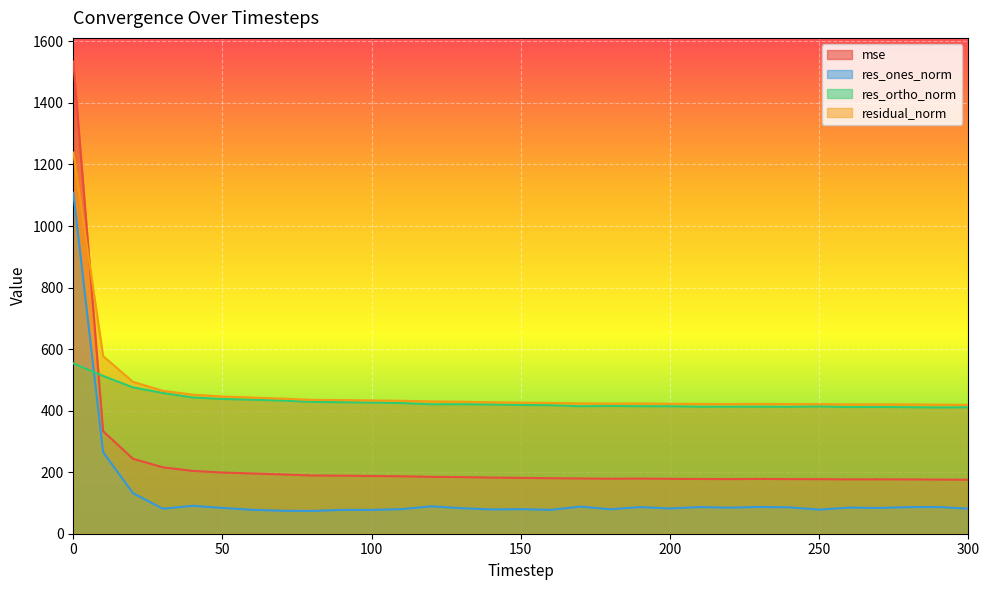

True or false: residual_norm and res_ones_norm intersect in this chart.

False